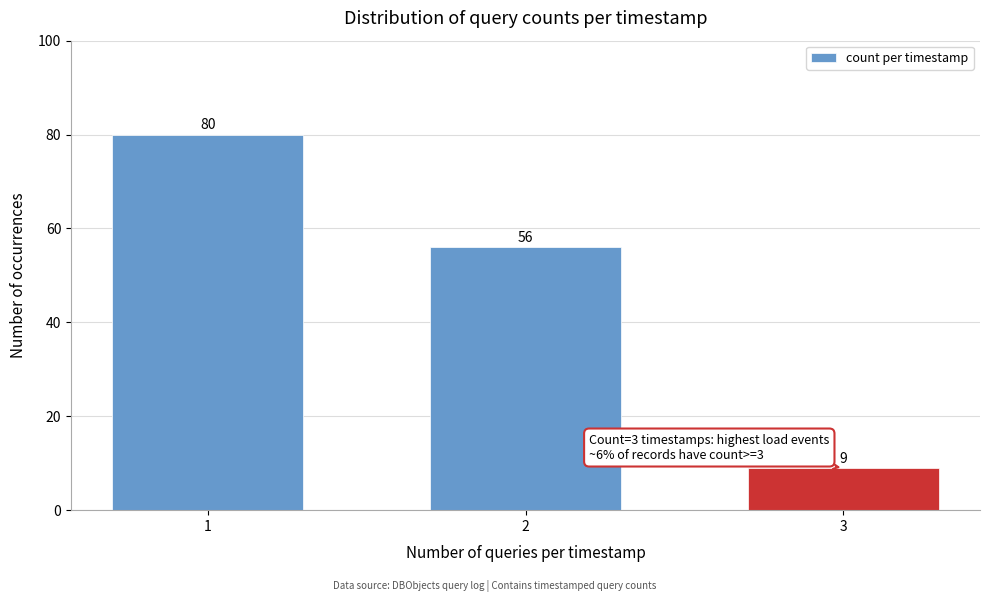

Reading right to left, what are all the values shown in this chart?

9	56	80